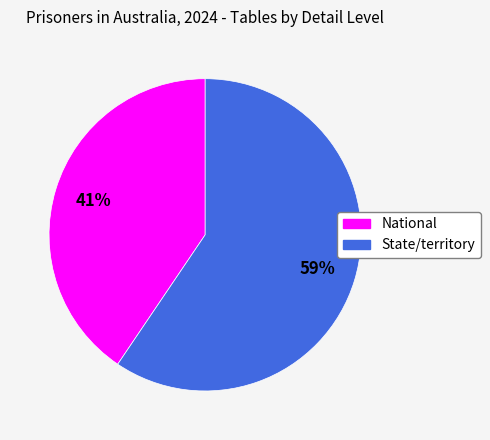

To the nearest percent, what is the combined percentage of State/territory and National?

100%